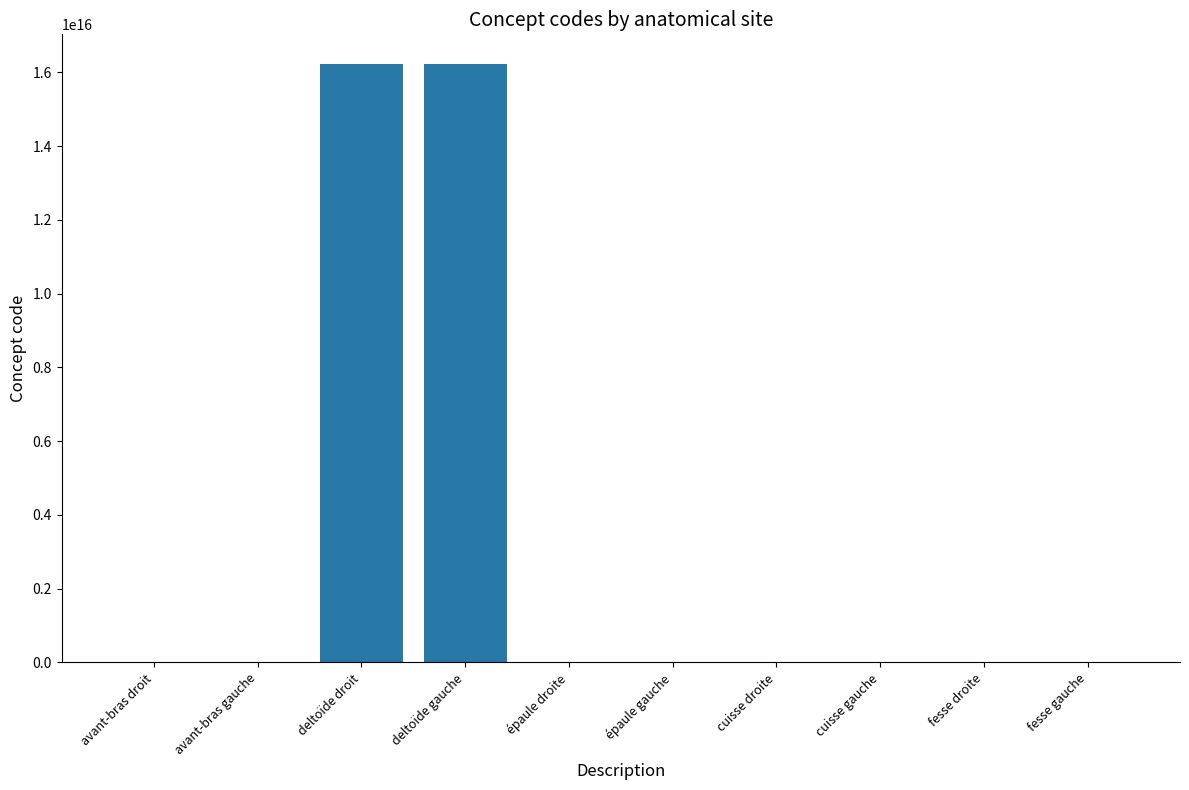

The chart shows a value of 16217661000119108 at deltoïde droit. True or false?

True